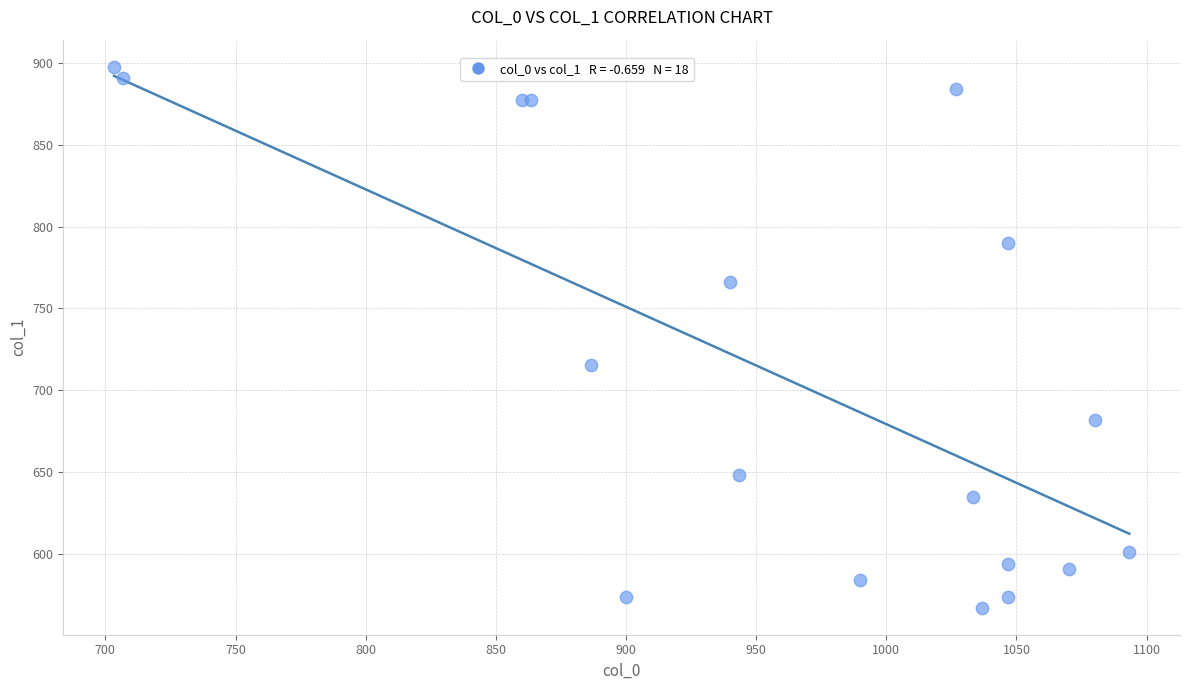

What Y value in the scatter plot is closest to 732?

715.5